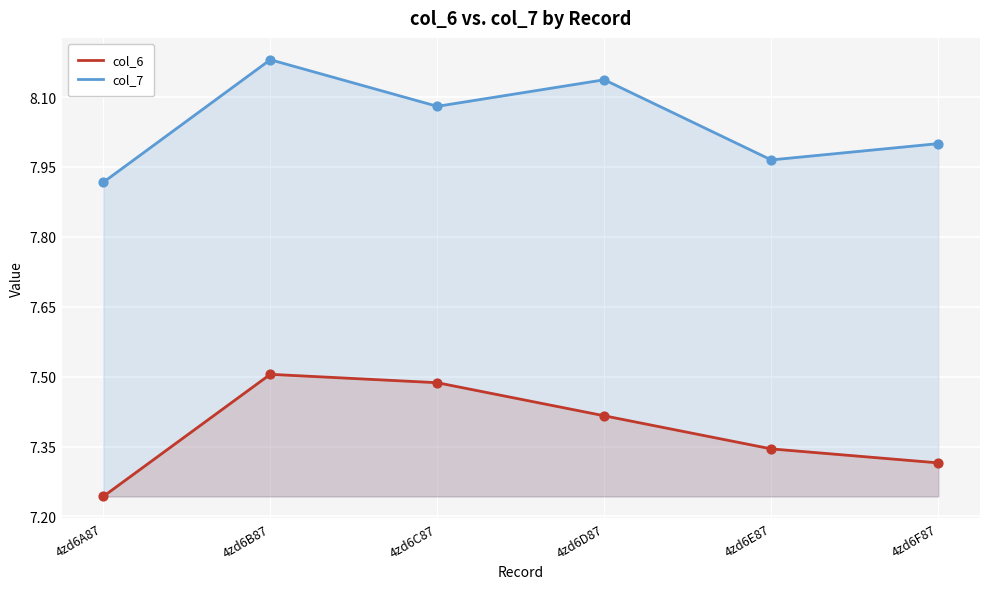

What are all the series names shown in the legend?

col_6, col_7